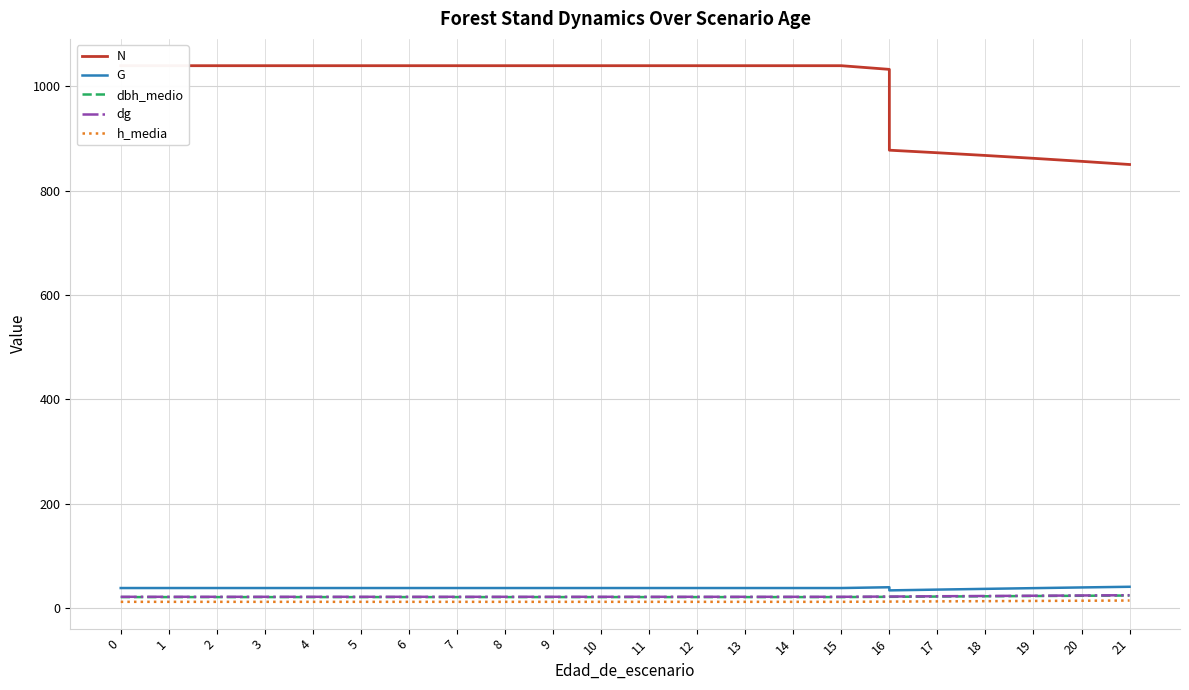

What is the difference between the maximum and minimum values in the h_media series?

2.5